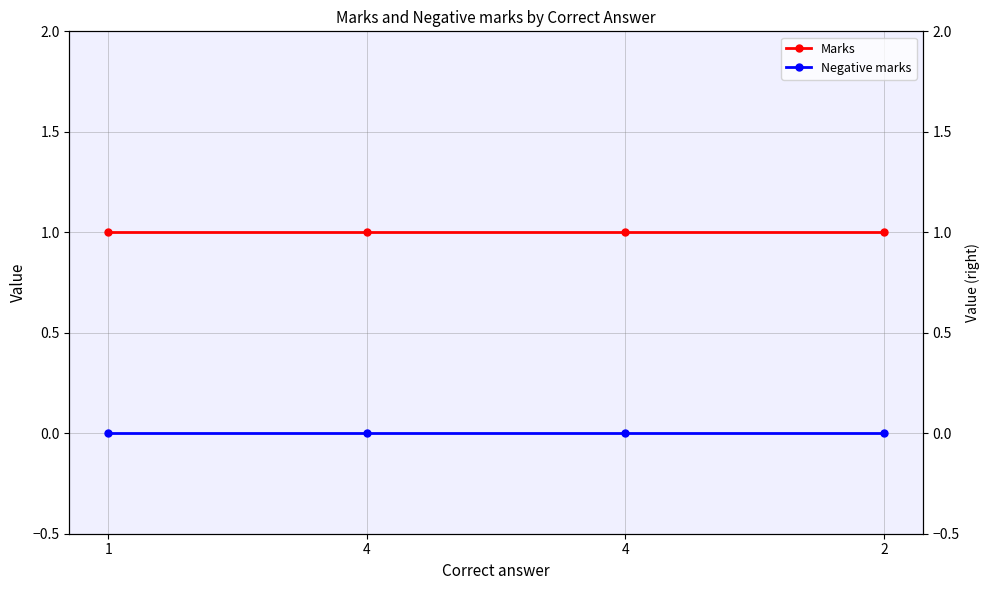

True or false: Marks and Negative marks cross at least once.

False